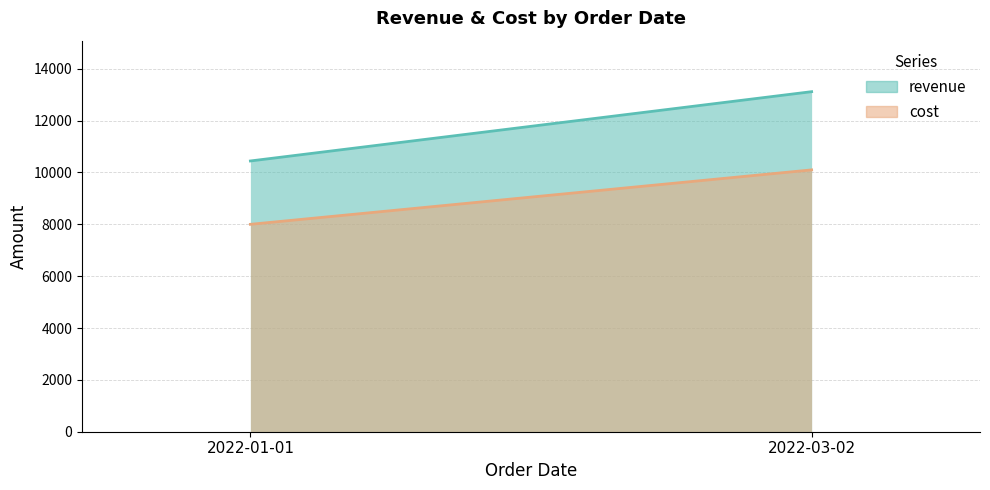

What is the sum of all revenue values?

23561